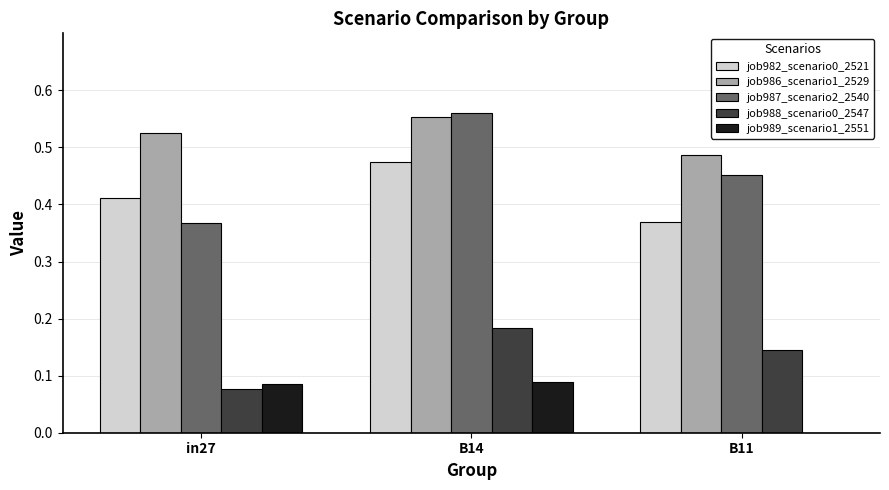

Which series changed the most between in27 and B14?

job987_scenario2_2540